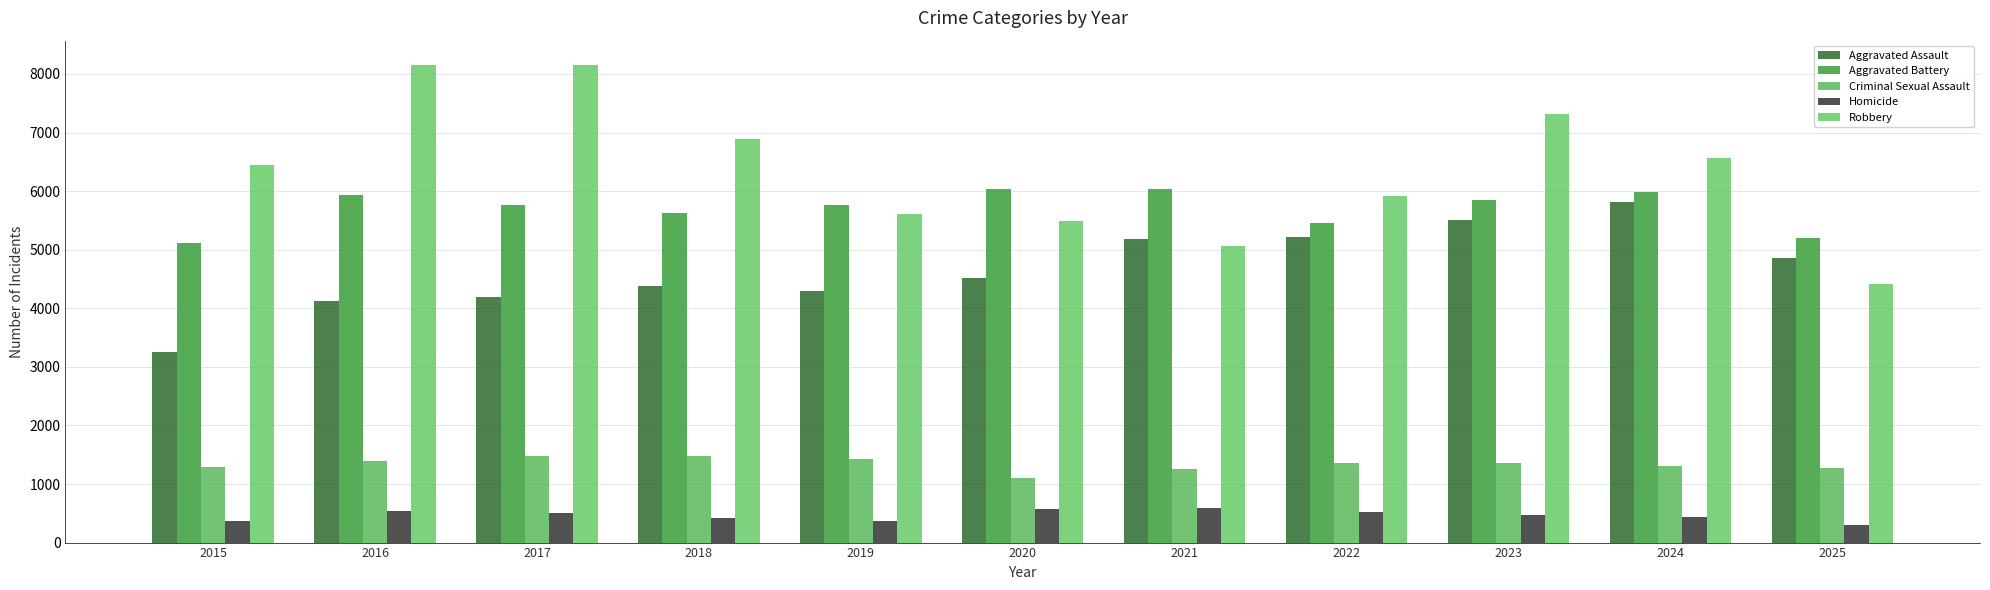

At 2021, list the series in order from largest to smallest.

Aggravated Battery, Aggravated Assault, Robbery, Criminal Sexual Assault, Homicide